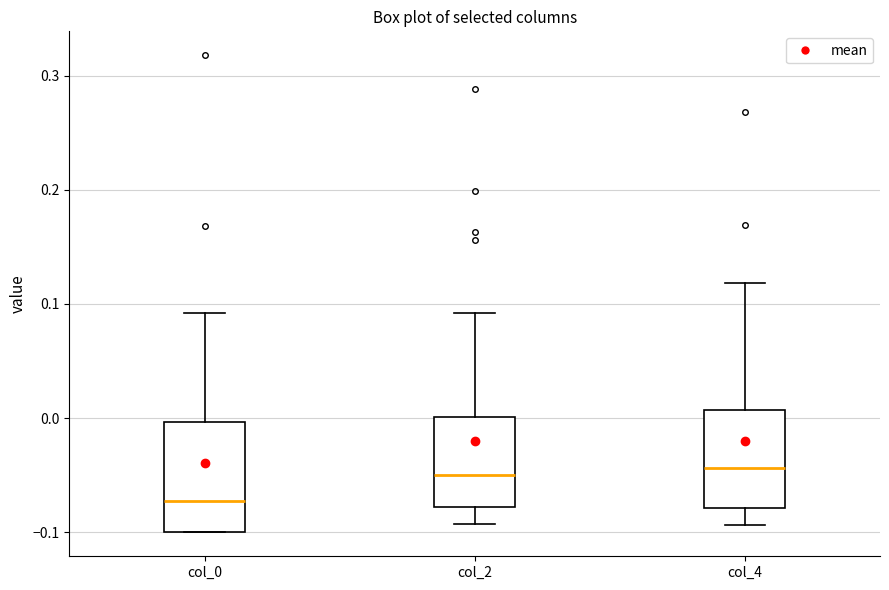

Reading left to right, transcribe this box plot: for each box, give where its median line is, the range the box spans, and where its two whiskers end, as read against the y-axis. The values are not printed on the chart, so give them approximately, as read against the axis.

col_0: median -0.07, box -0.10 to 0.00, whiskers -0.10 to 0.09
col_2: median -0.05, box -0.08 to 0.00, whiskers -0.09 to 0.09
col_4: median -0.04, box -0.08 to 0.01, whiskers -0.09 to 0.12